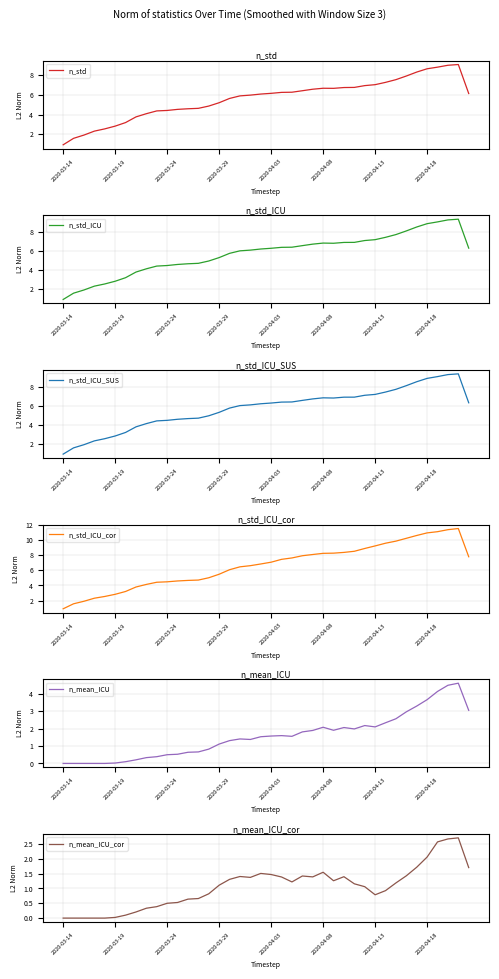

At how many categories does at least one series exceed 0?

40